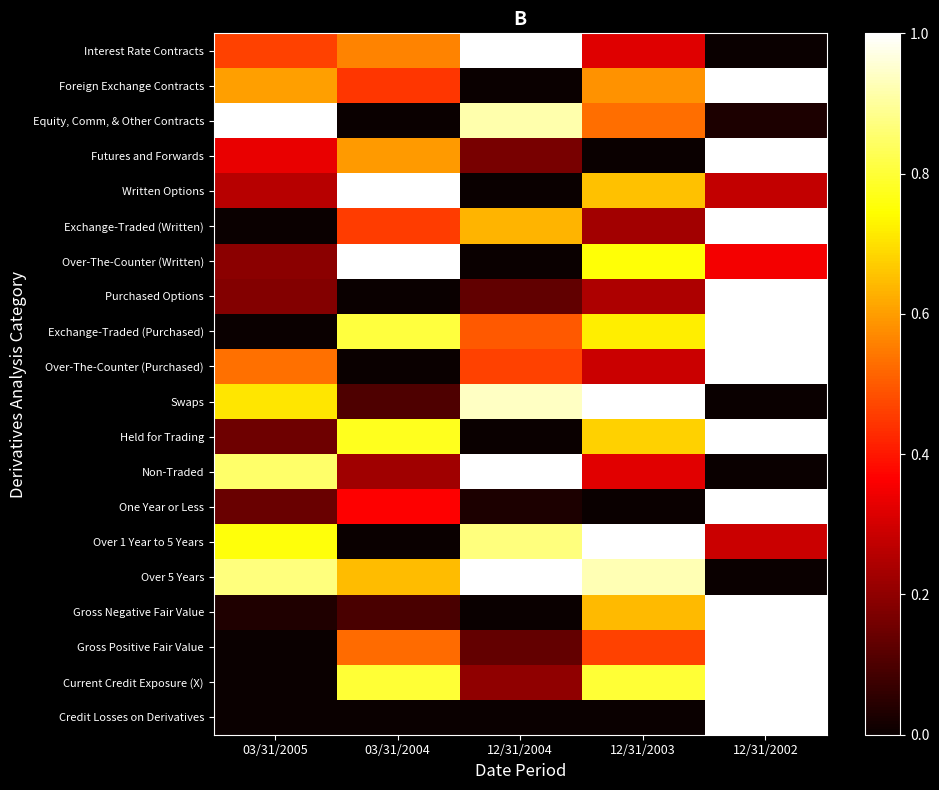

At which category is the sum across all series the highest?

12/31/2002